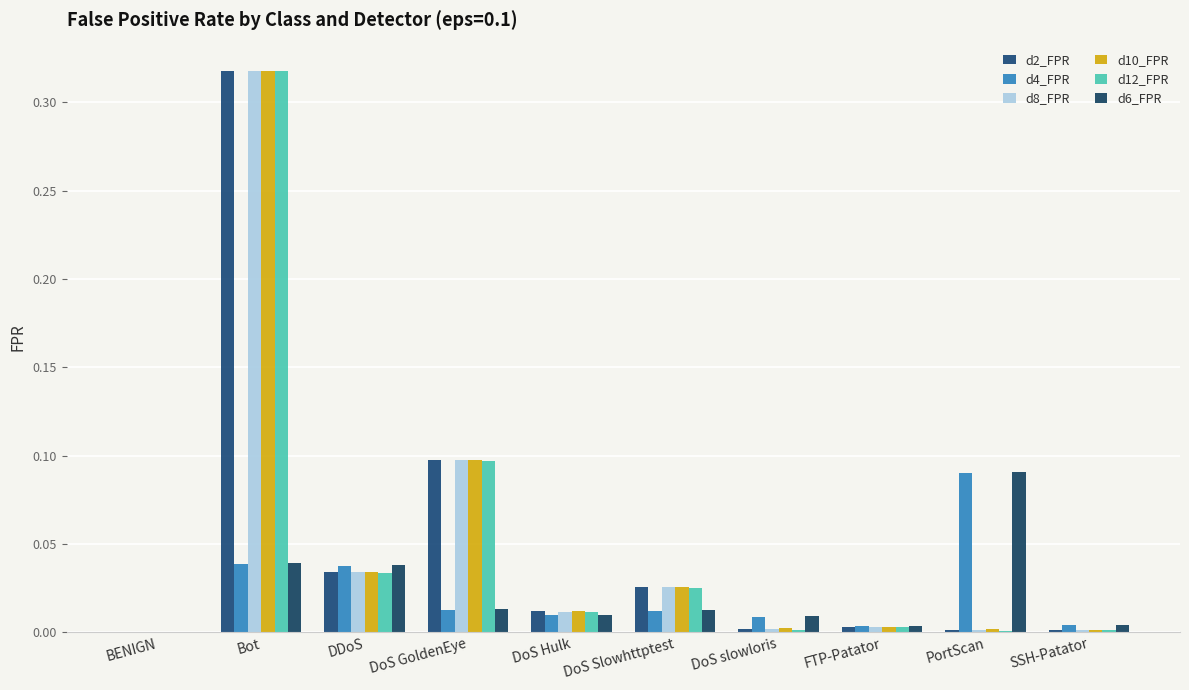

Reading left to right, transcribe all the data shown in this chart.

d2_FPR: 0.0	0.3	0.0	0.1	0.0	0.0	0.0	0.0	0.0	0.0
d4_FPR: 0.0	0.0	0.0	0.0	0.0	0.0	0.0	0.0	0.1	0.0
d8_FPR: 0.0	0.3	0.0	0.1	0.0	0.0	0.0	0.0	0.0	0.0
d10_FPR: 0.0	0.3	0.0	0.1	0.0	0.0	0.0	0.0	0.0	0.0
d12_FPR: 0.0	0.3	0.0	0.1	0.0	0.0	0.0	0.0	0.0	0.0
d6_FPR: 0.0	0.0	0.0	0.0	0.0	0.0	0.0	0.0	0.1	0.0